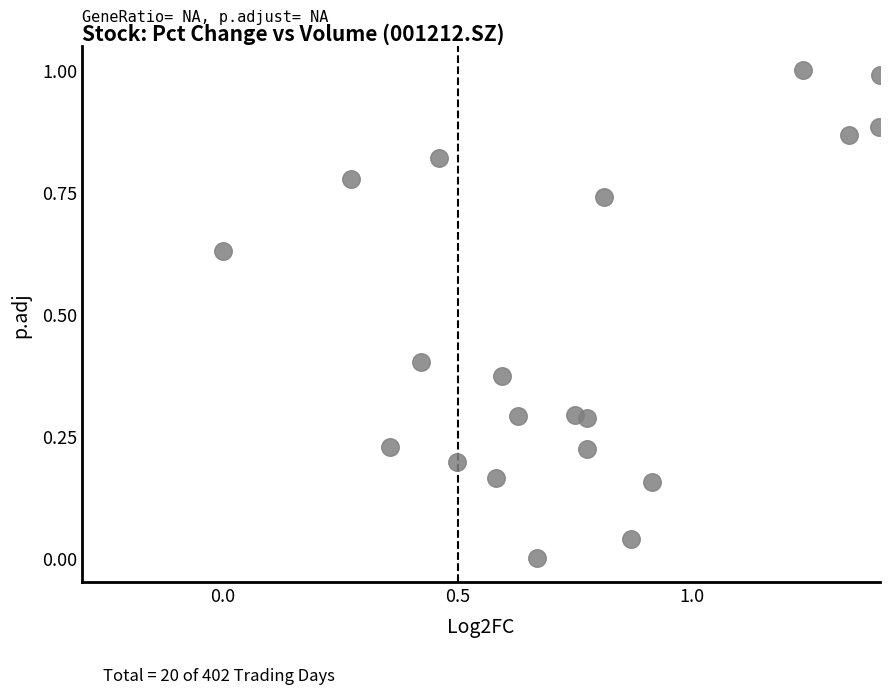

What is the range of X values (max minus min)?

1.4